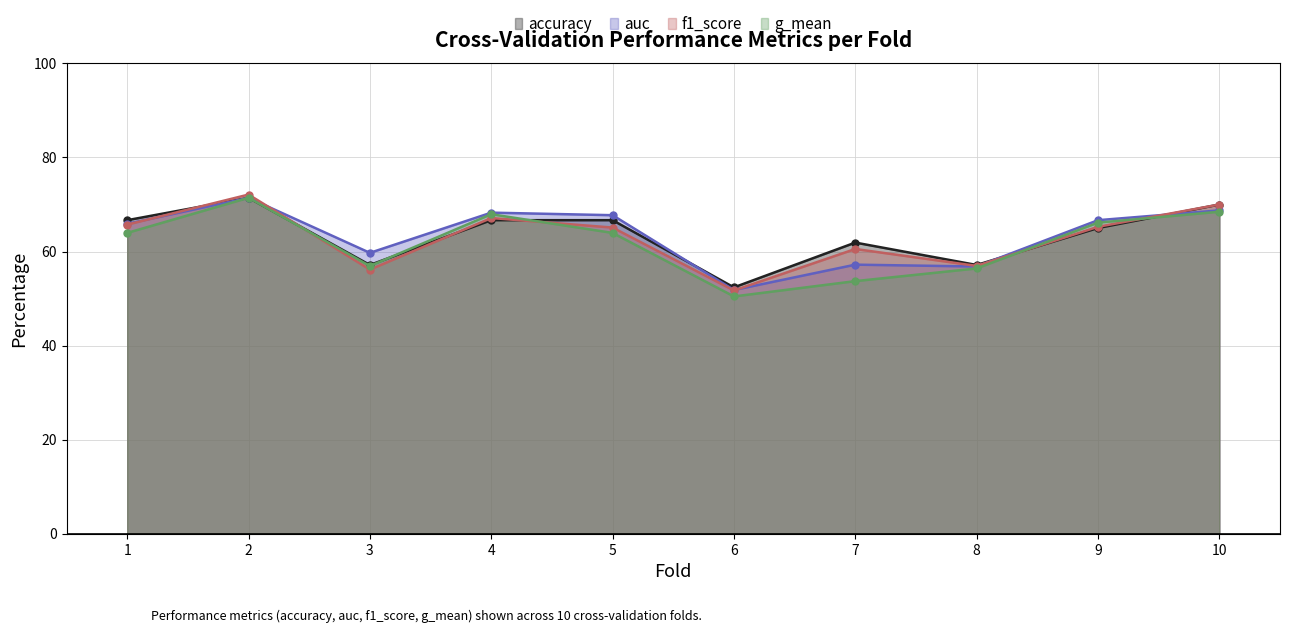

List the series in order of their peak value, lowest first.

accuracy, auc, g_mean, f1_score